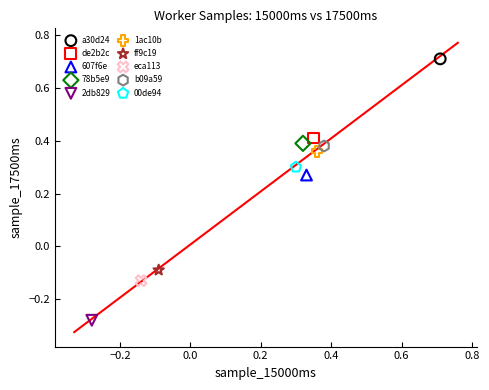

What are all the series names shown in the legend?

a30d24, de2b2c, 607f6e, 78b5e9, 2db829, 1ac10b, ff9c19, eca113, b09a59, 00de94